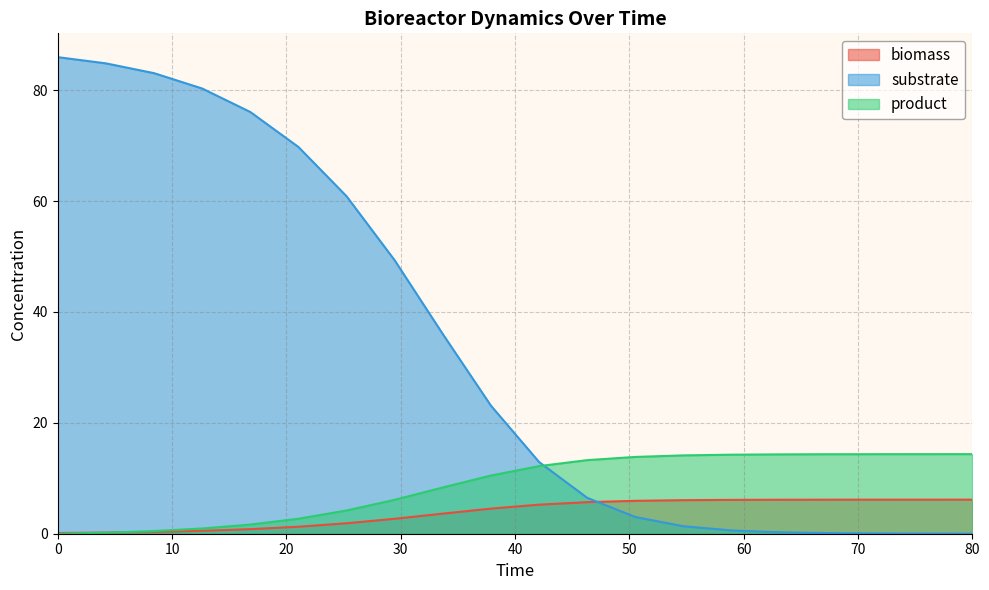

True or false: biomass and product cross at least once.

True